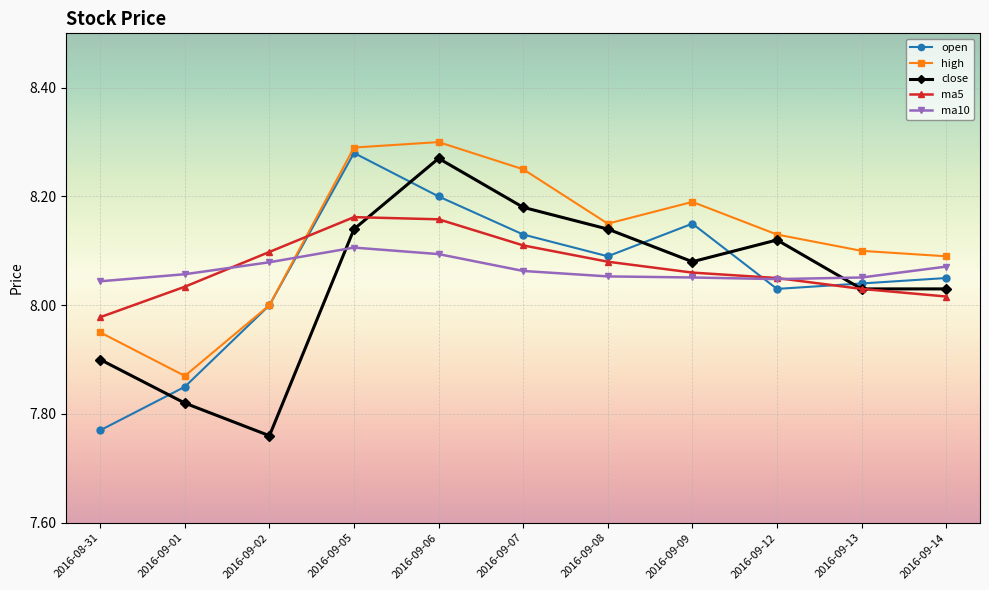

Is the value of high at 2016-09-08 greater than the value of ma5 at 2016-09-02?

Yes